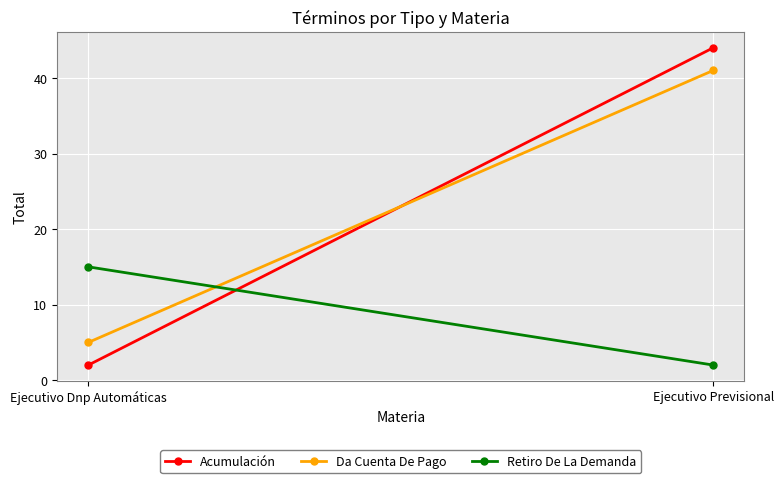

What is the difference between the maximum and minimum values in the Da Cuenta De Pago series?

36